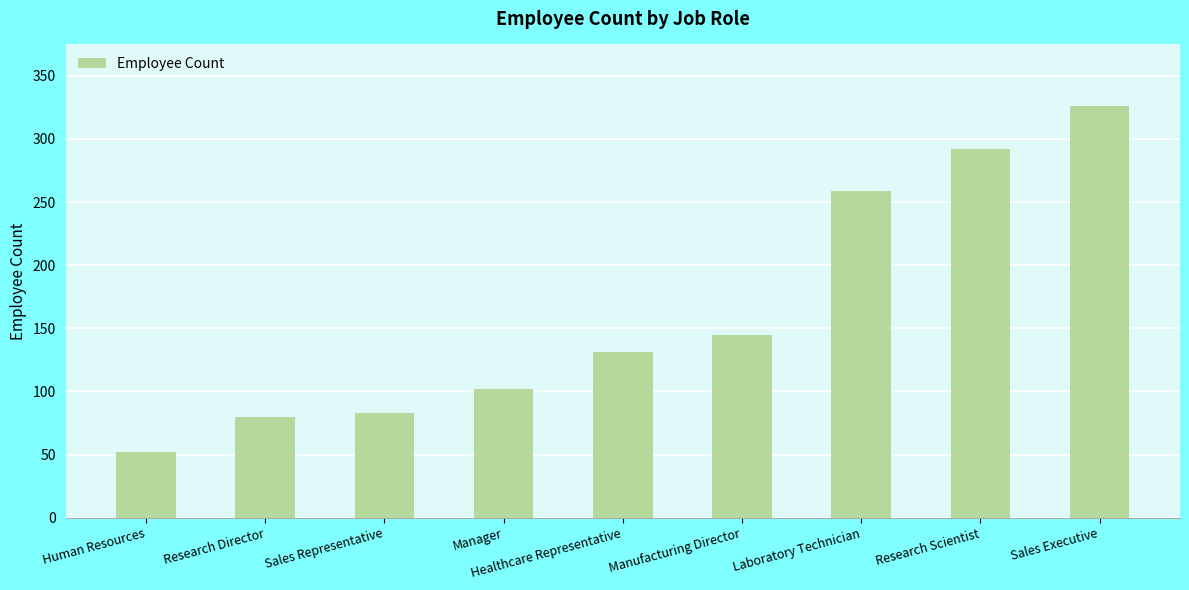

List the labels in order of value, largest first.

Sales Executive, Research Scientist, Laboratory Technician, Manufacturing Director, Healthcare Representative, Manager, Sales Representative, Research Director, Human Resources